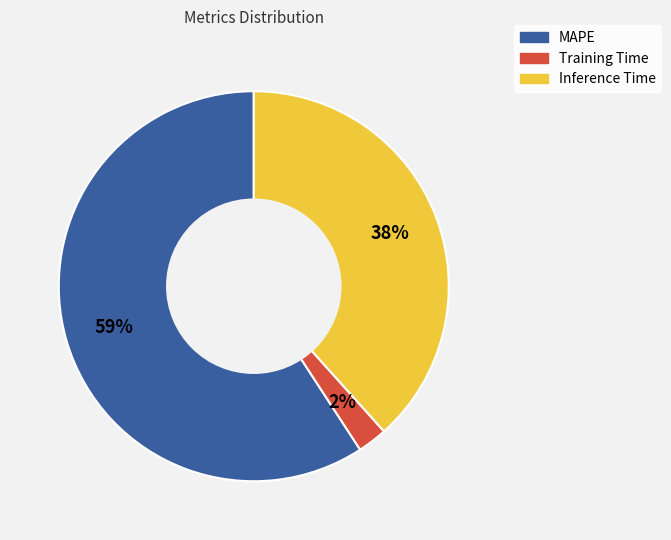

Do Inference Time and Training Time together represent more than half of the pie?

No